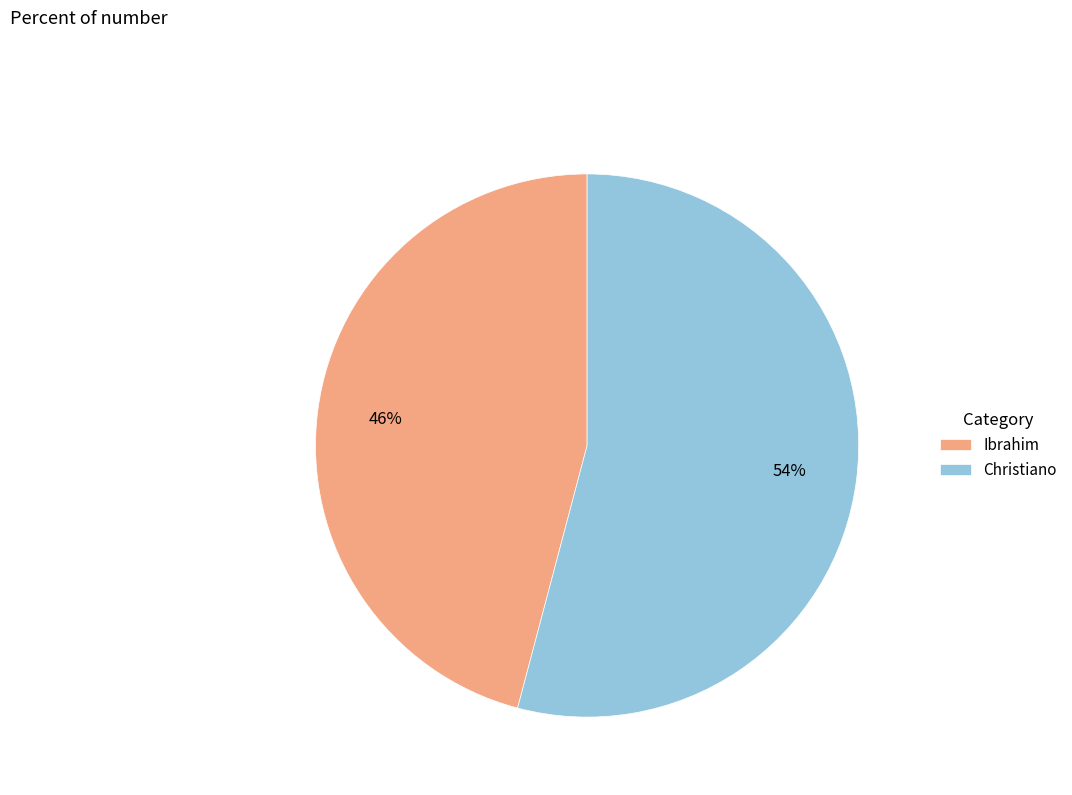

What is the smallest slice in the pie chart?

Ibrahim